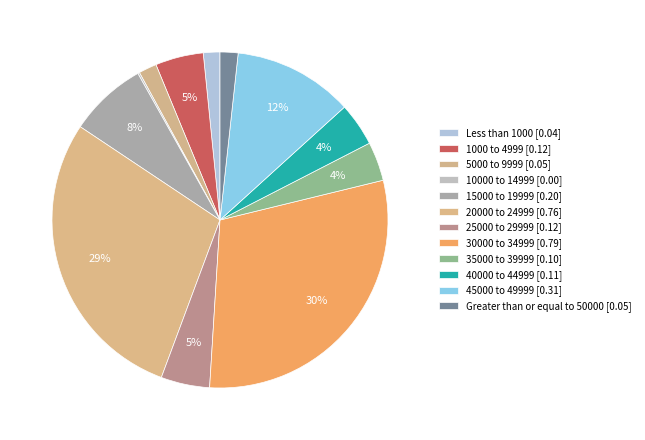

Is the sum of 25000 to 29999 and 35000 to 39999 greater than half?

No